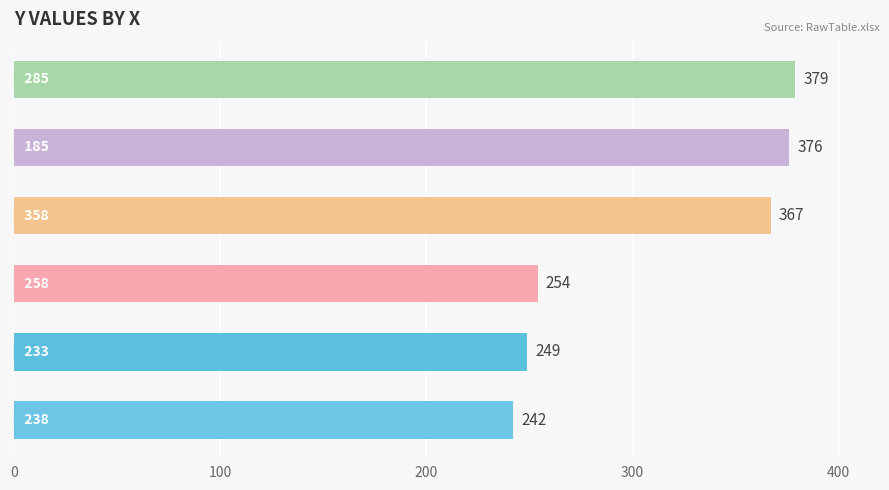

What is the difference between the second highest and second lowest values?

127